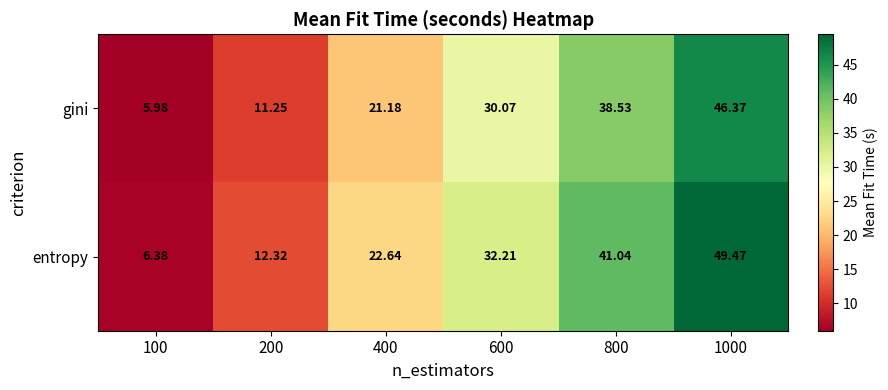

Which series has the largest total across all categories?

entropy